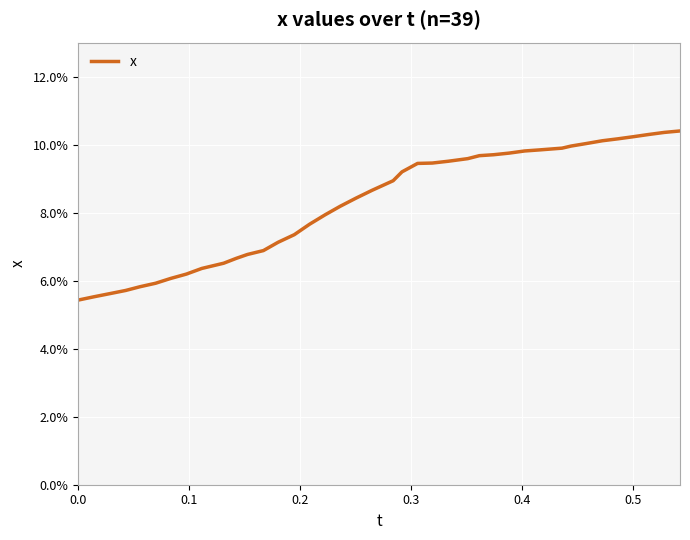

Does the chart display data point markers on the line(s)?

No